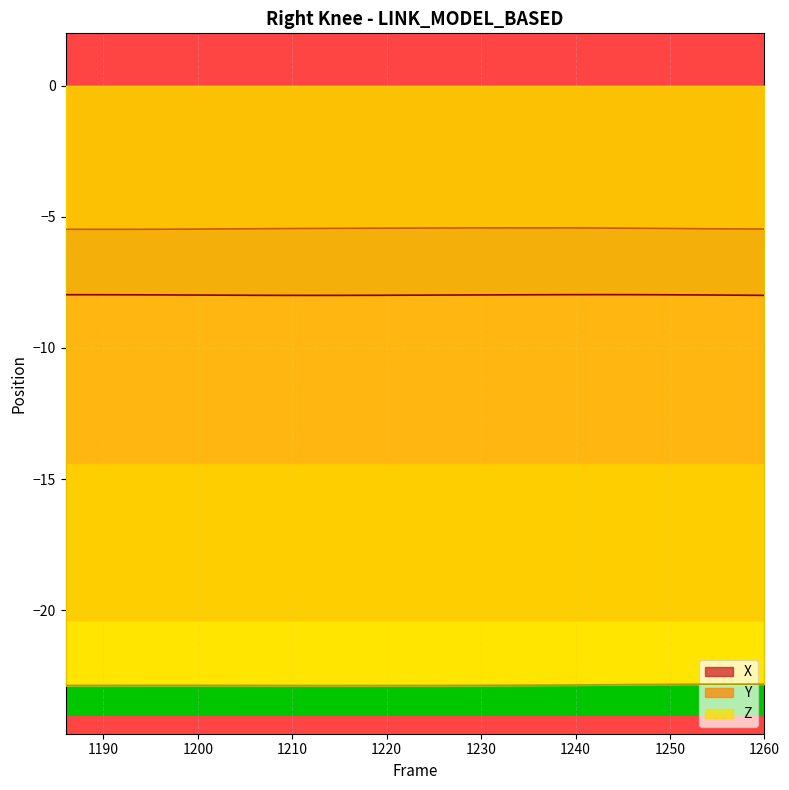

Which series has the largest total across all categories?

Y